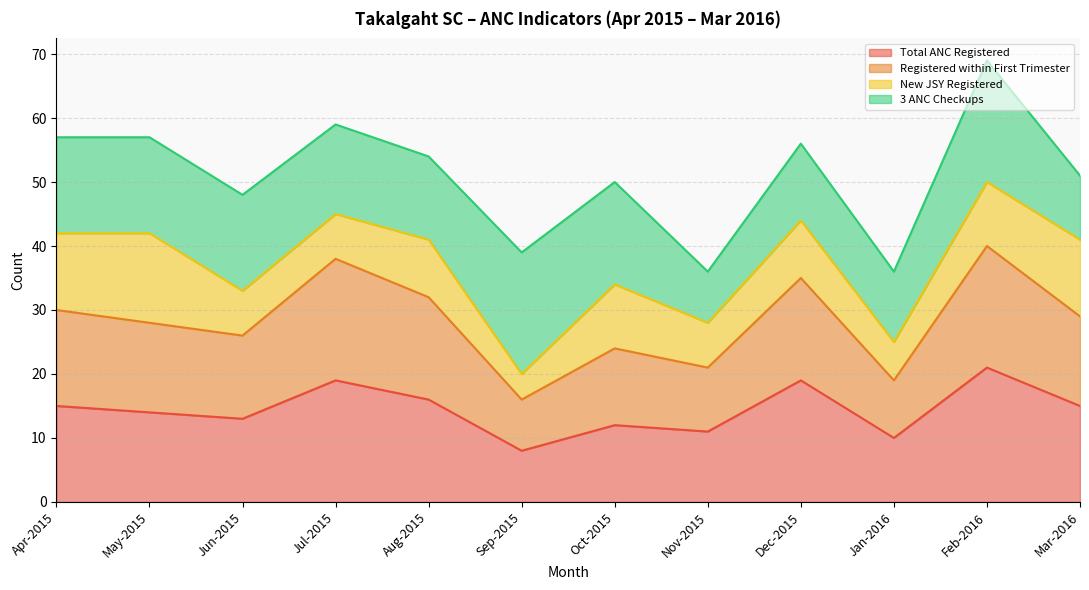

At which label does Total ANC Registered reach its peak?

Feb-2016